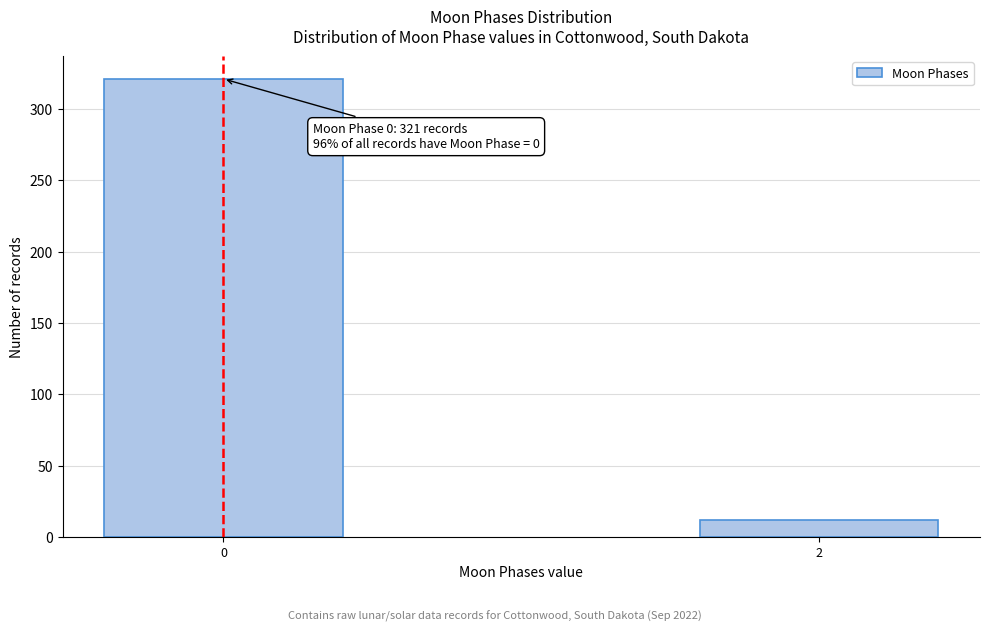

Reading left to right, what are all the values shown in this chart?

0=321	2=12